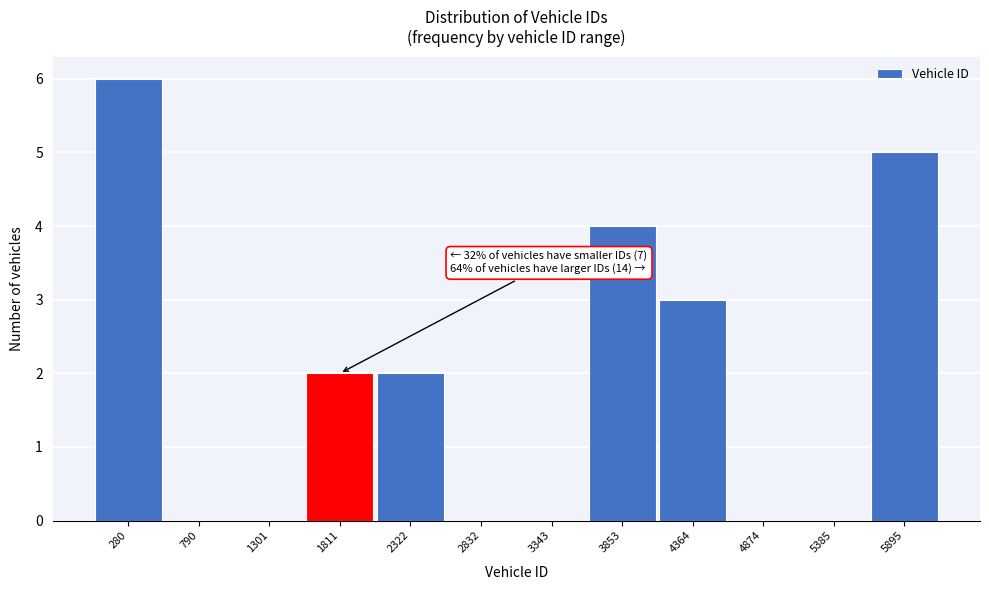

Reading left to right, transcribe all the data shown in this chart.

280=6	790=0	1301=0	1811=2	2322=2	2832=0	3343=0	3853=4	4364=3	4874=0	5385=0	5895=5